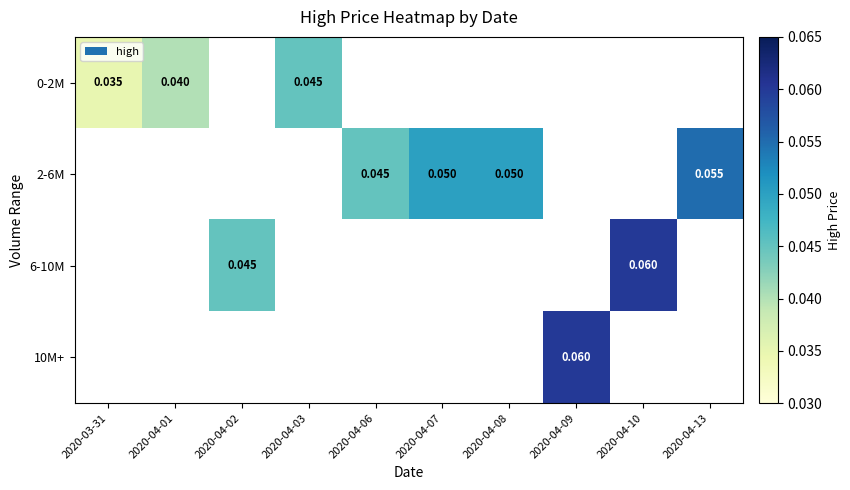

At how many categories does at least one series exceed 0?

10